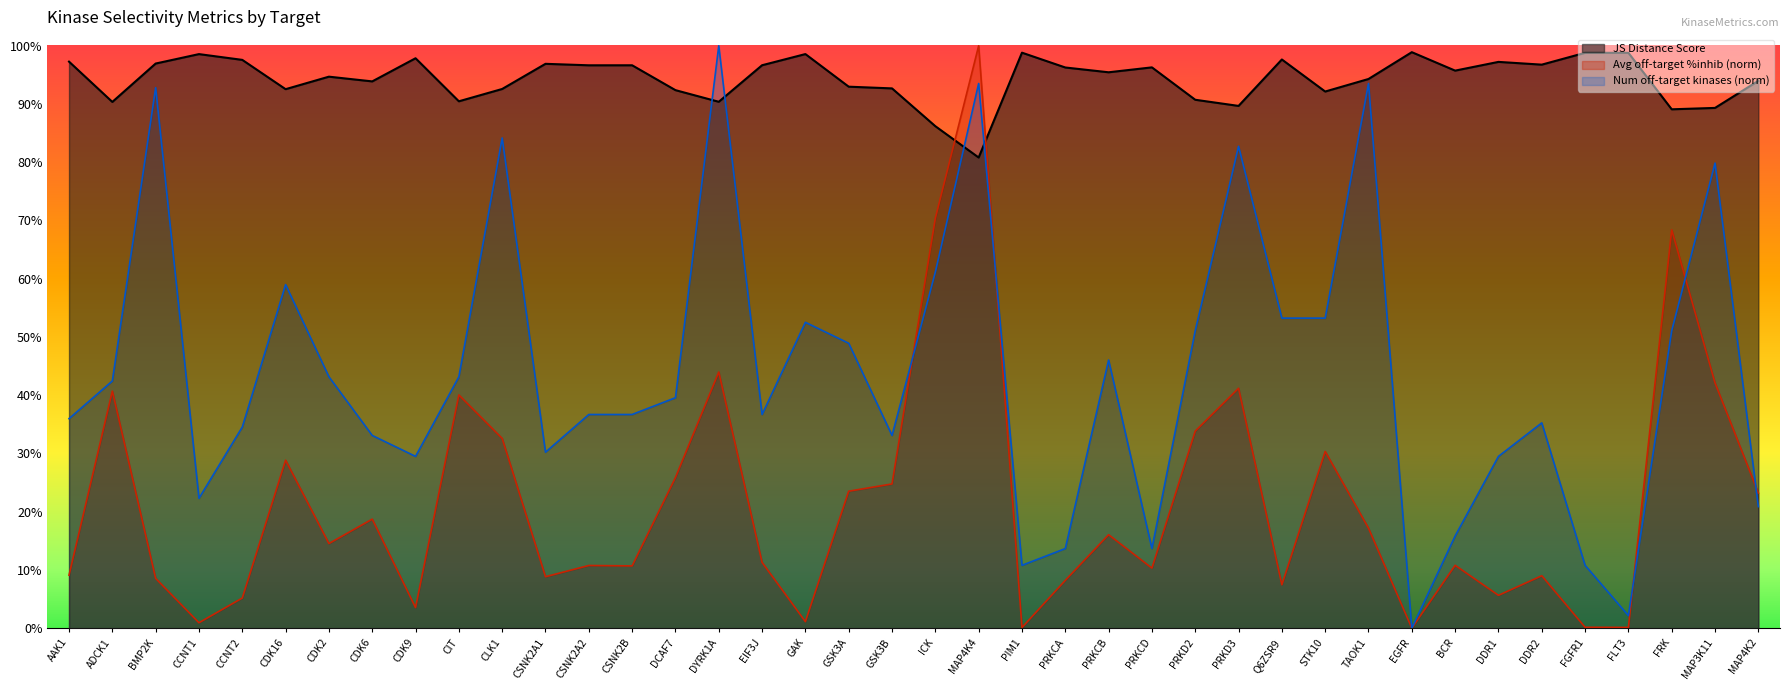

Between CDK16 and PRKCD, which series saw the biggest shift?

Num off-target kinases (norm)